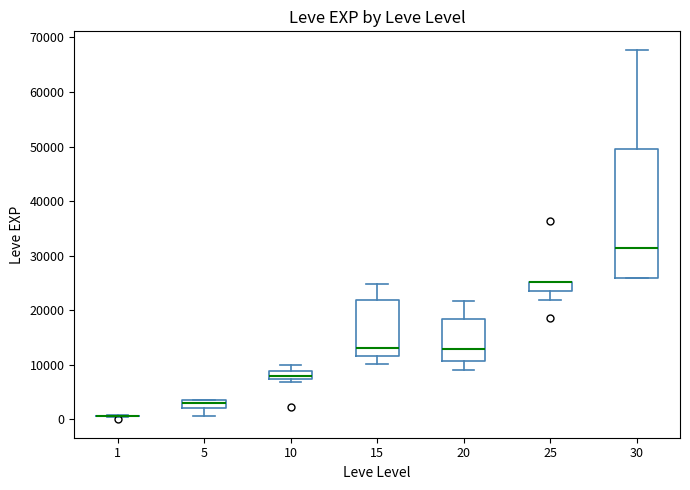

Where does the lower whisker of the box at x = 20 end on the y-axis? The values are not printed on the chart, so give them approximately, as read against the axis.

9000